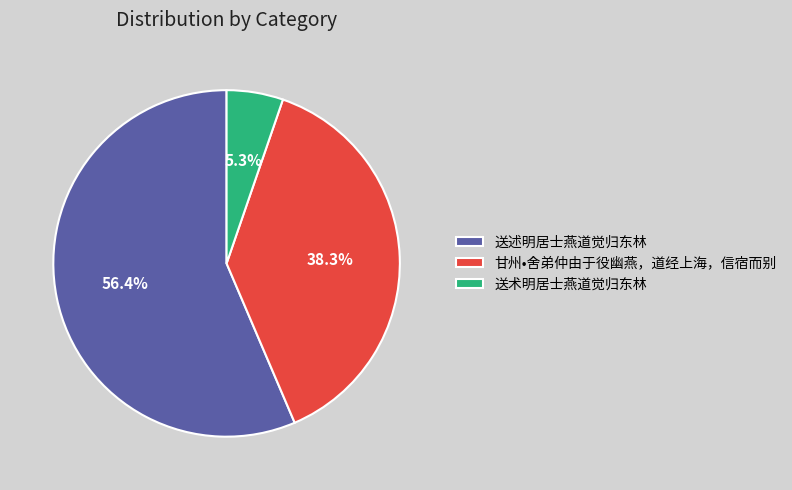

What is the largest slice in the pie chart?

送述明居士燕道觉归东林